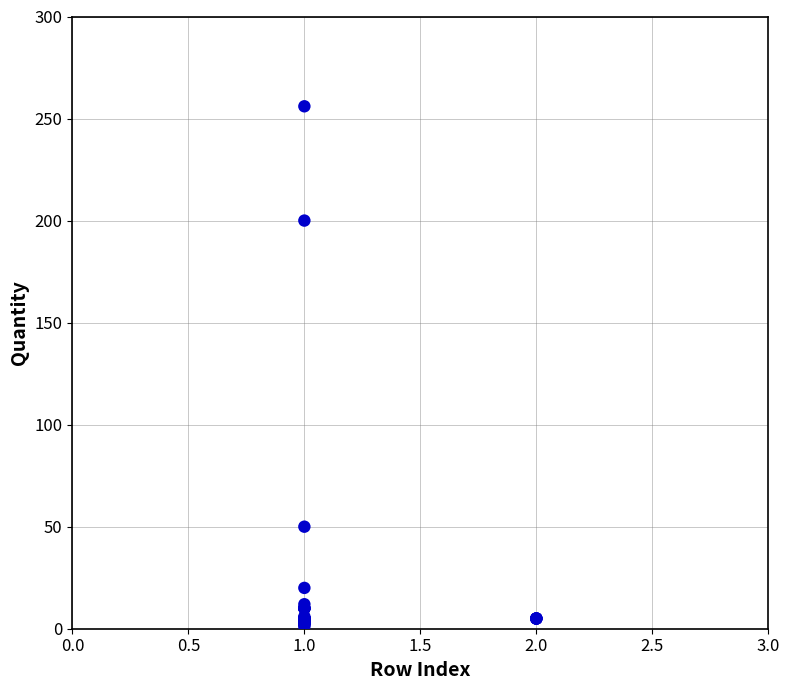

What Y value in the scatter plot is closest to 128?

200